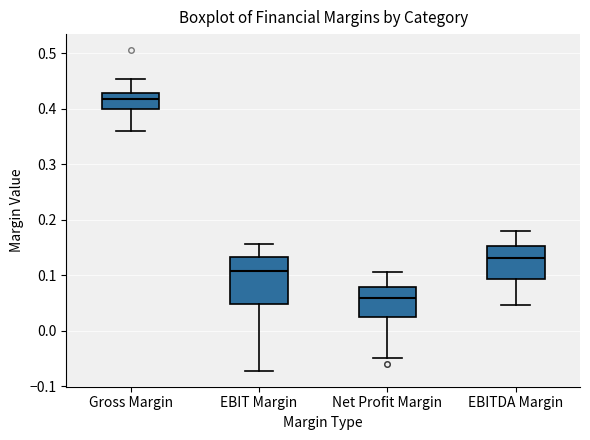

Where does the lower whisker of the box for EBIT Margin end on the y-axis? The values are not printed on the chart, so give them approximately, as read against the axis.

-0.07